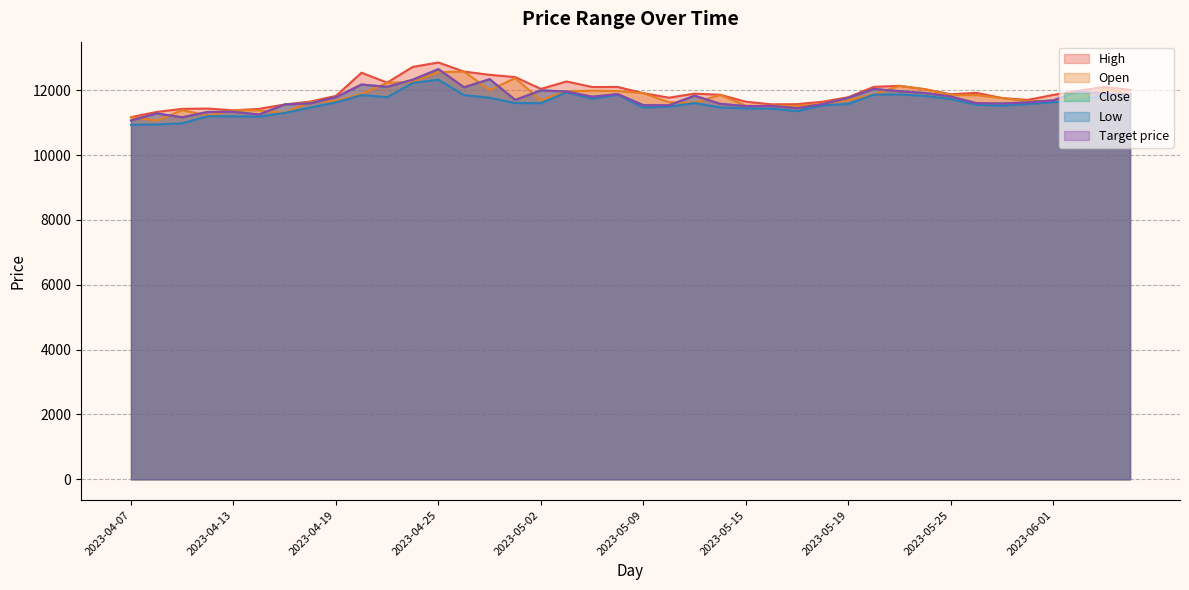

Does the chart have visible grid lines?

Yes